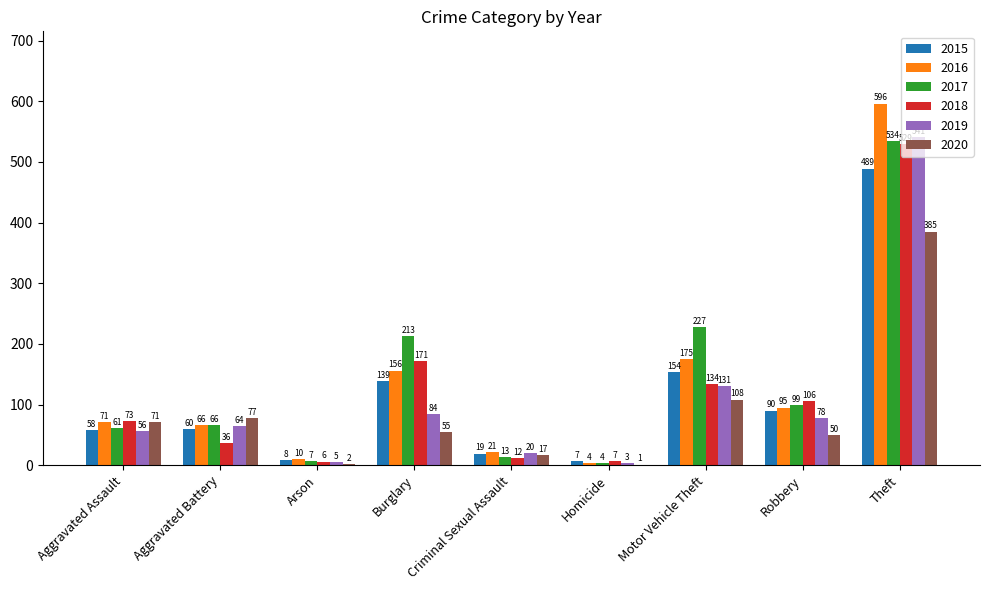

How many groups of bars are there?

9